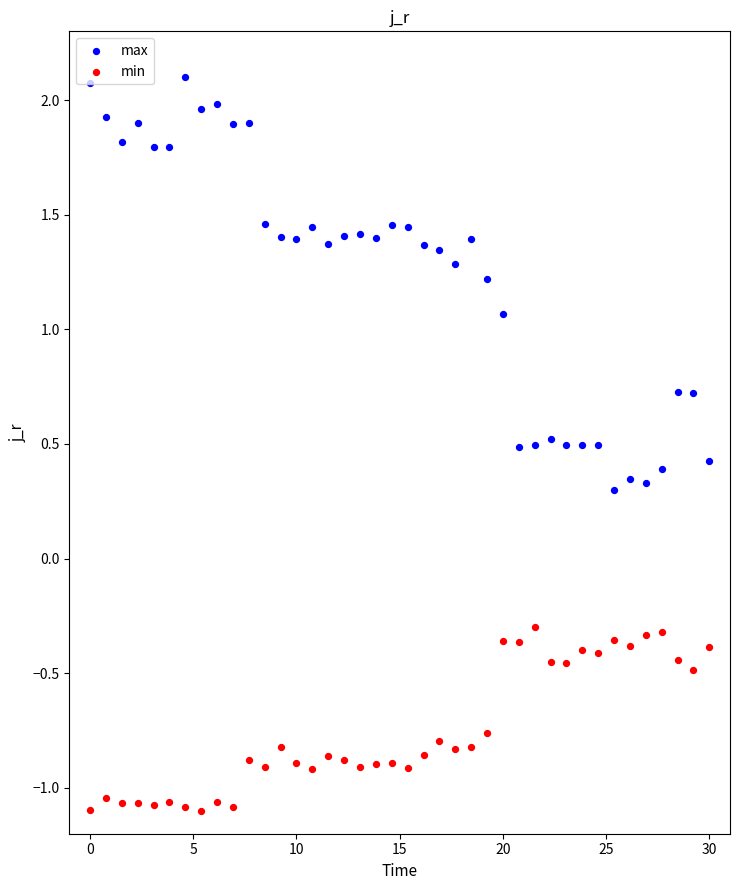

Which series contains the highest Y value?

max